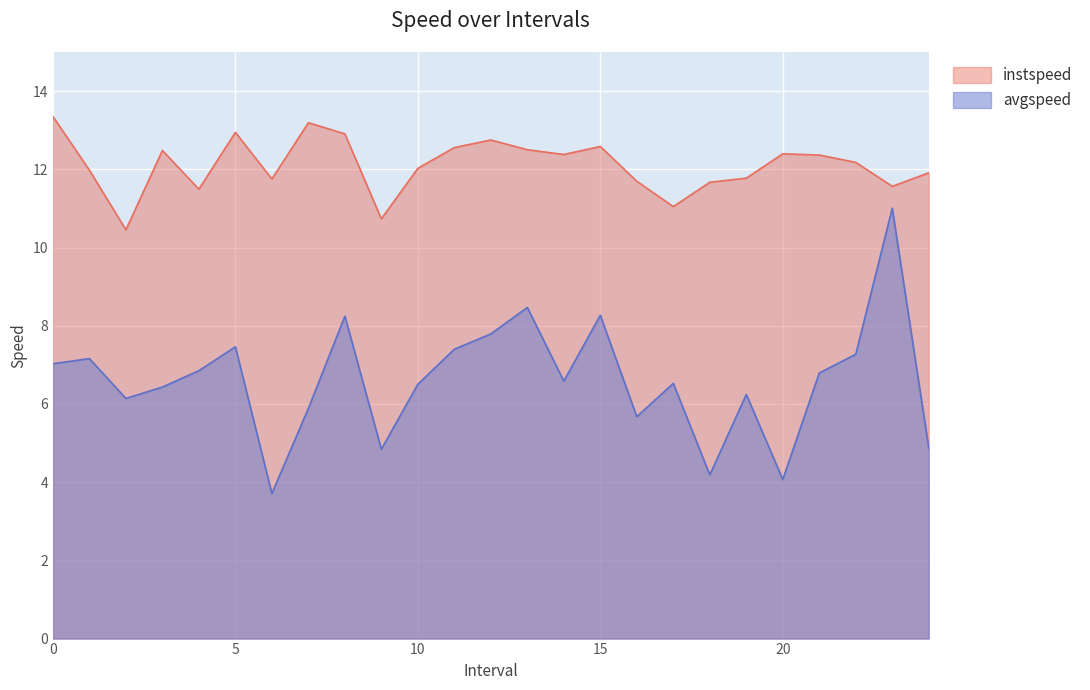

The value of instspeed at 3 is 12.5. True or false?

True